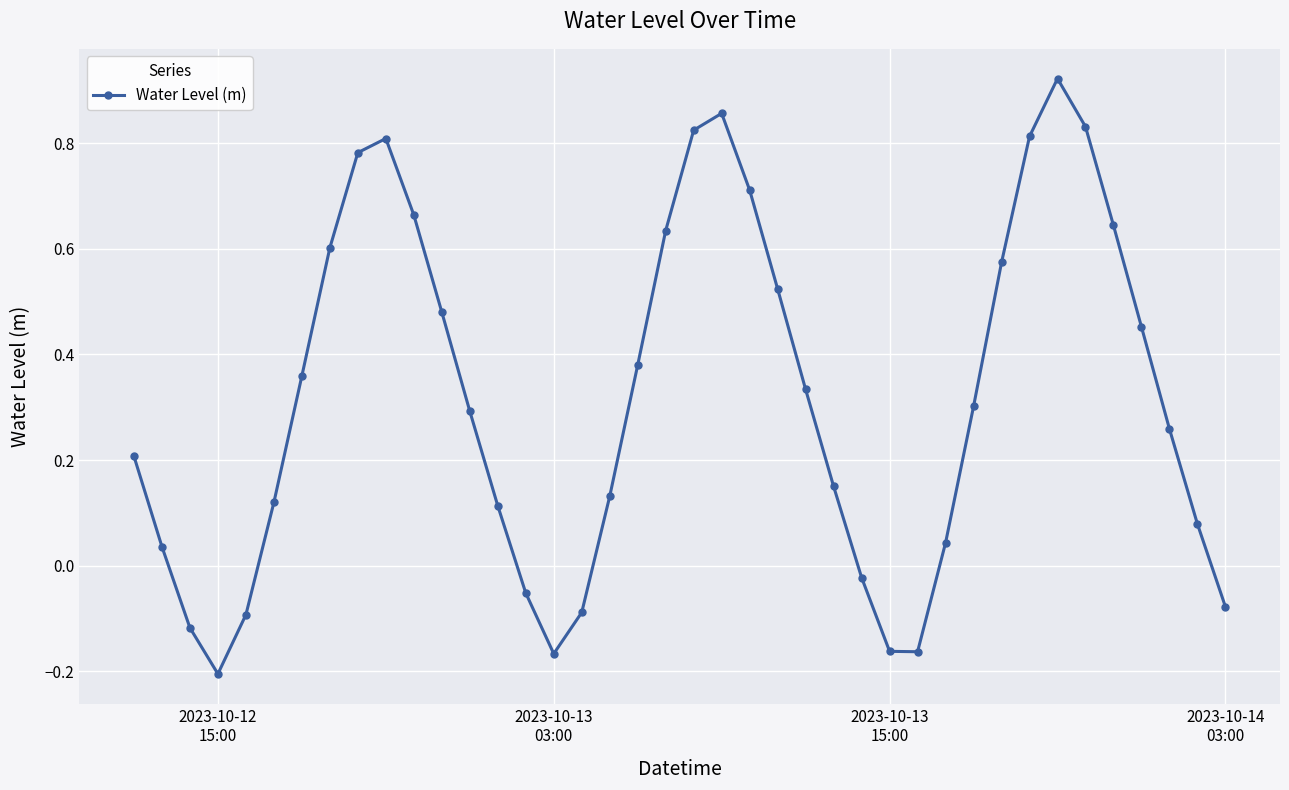

How many interior local peaks (higher than both neighbors) does the data have?

3